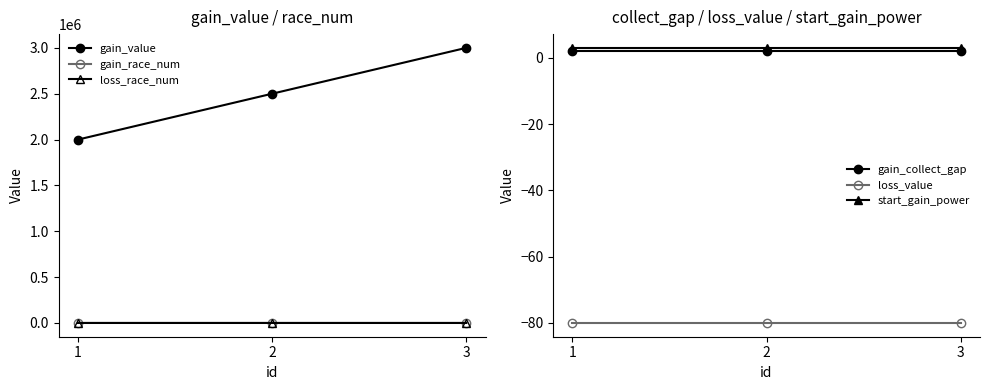

Which series has the widest spread of values?

gain_value